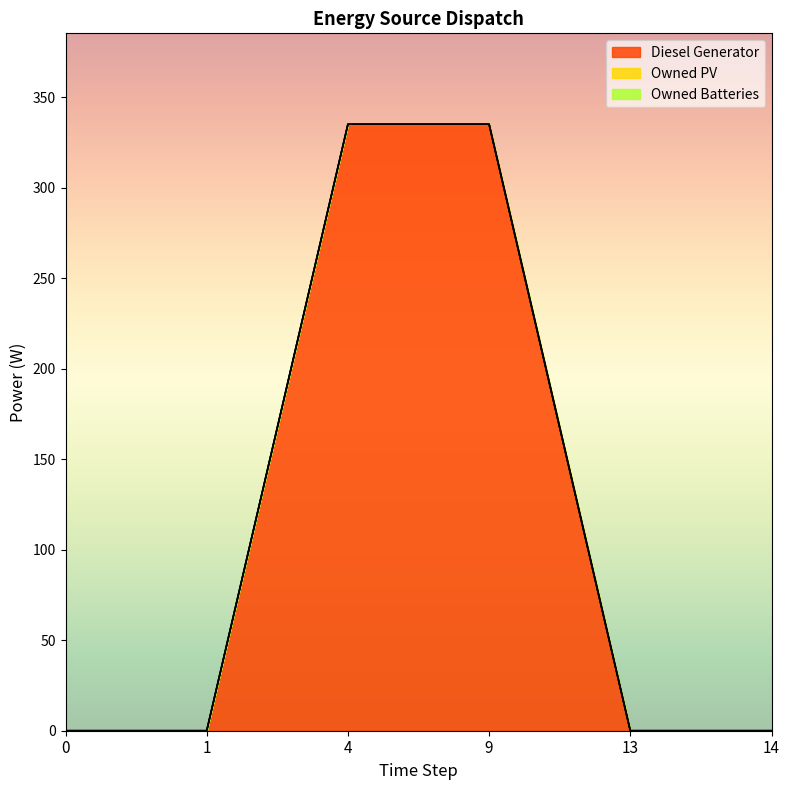

List the series in order of their peak value, lowest first.

Owned PV, Owned Batteries, Diesel Generator